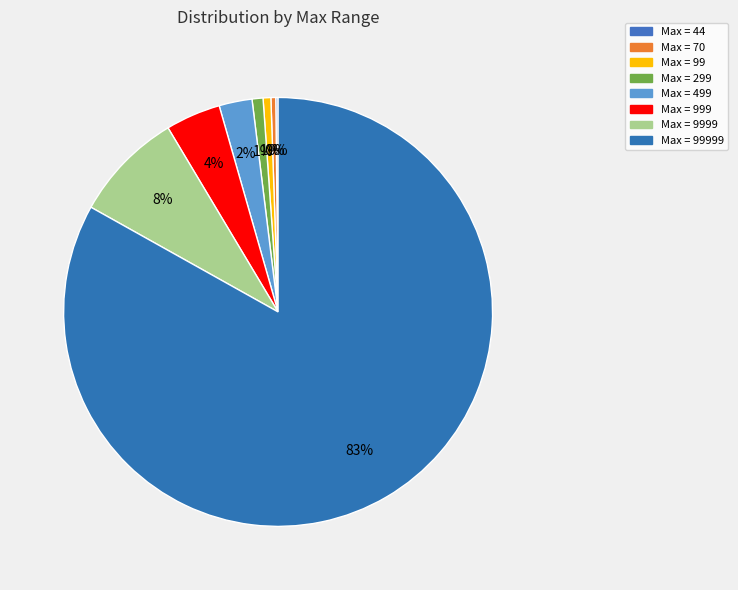

What is the smallest slice in the pie chart?

44